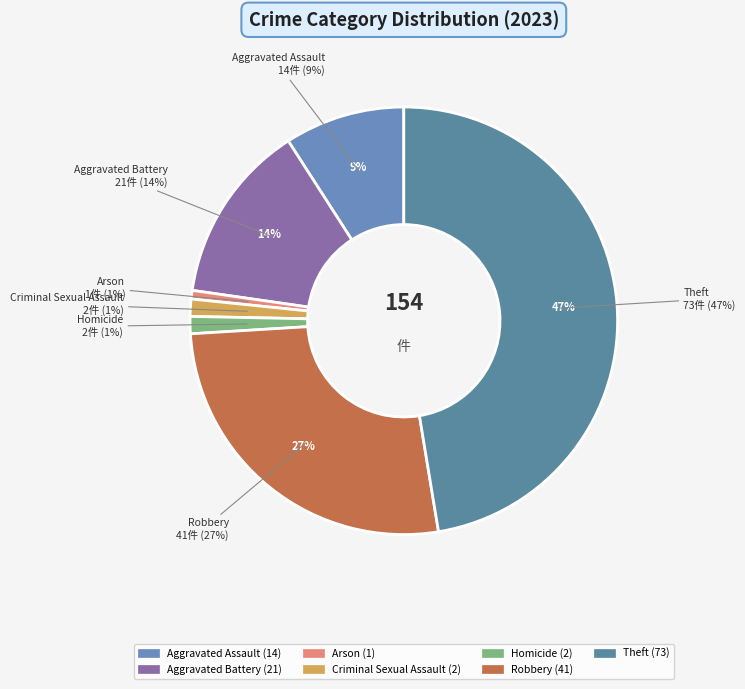

What is the ratio of the value at Theft to the value at Criminal Sexual Assault?

36.5